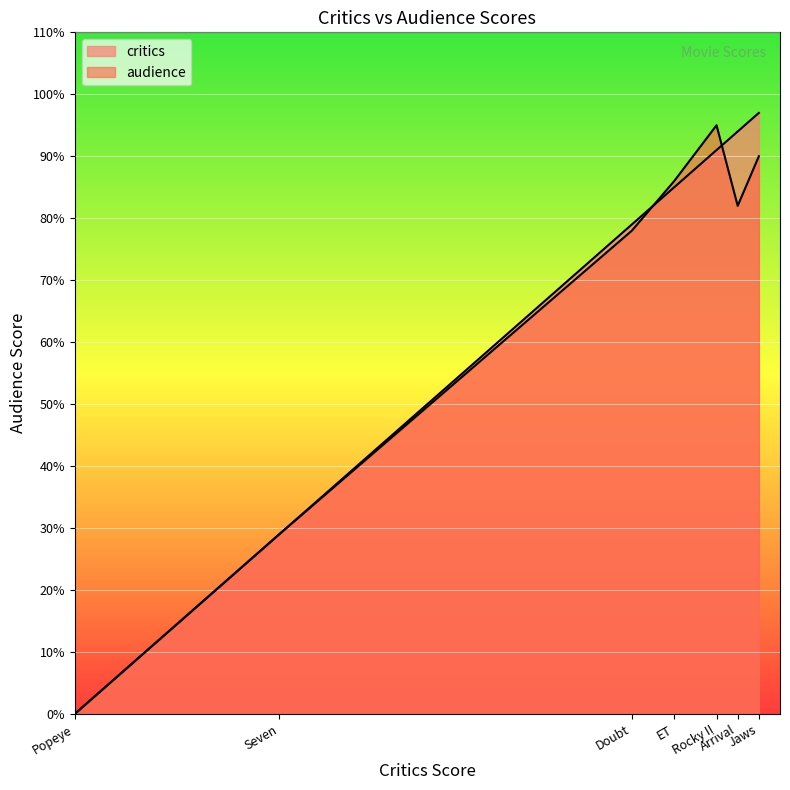

Where is audience nearest to the value 47?

Seven